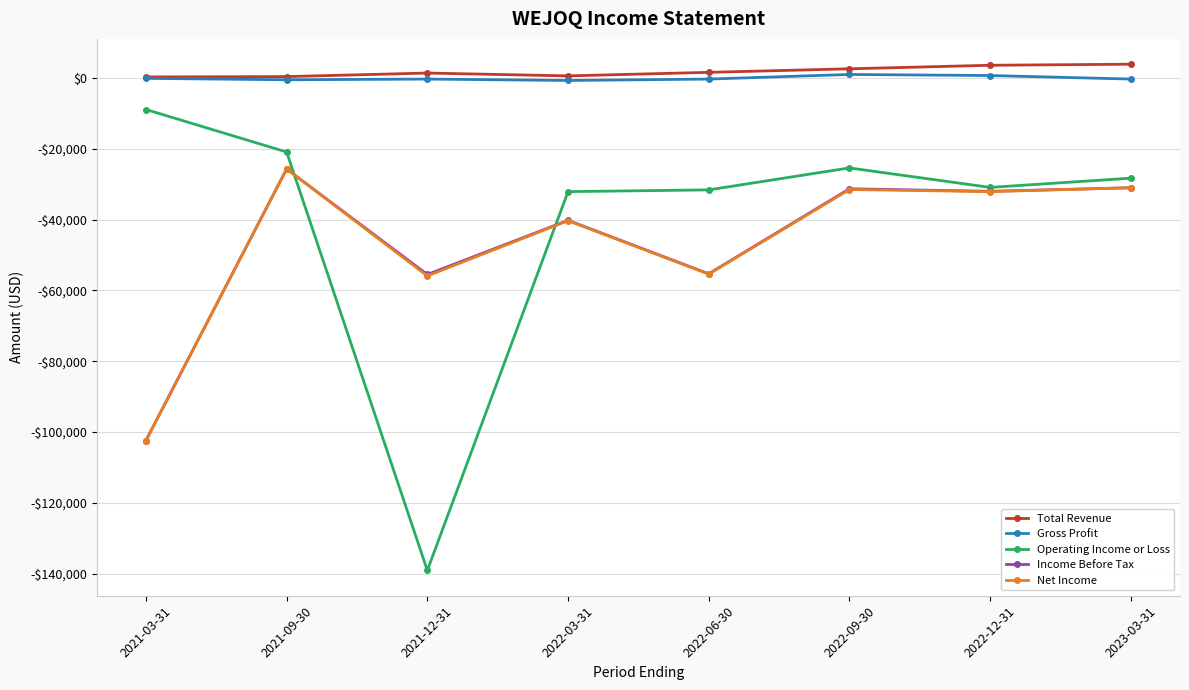

Is this an area chart (filled region under the line)?

No